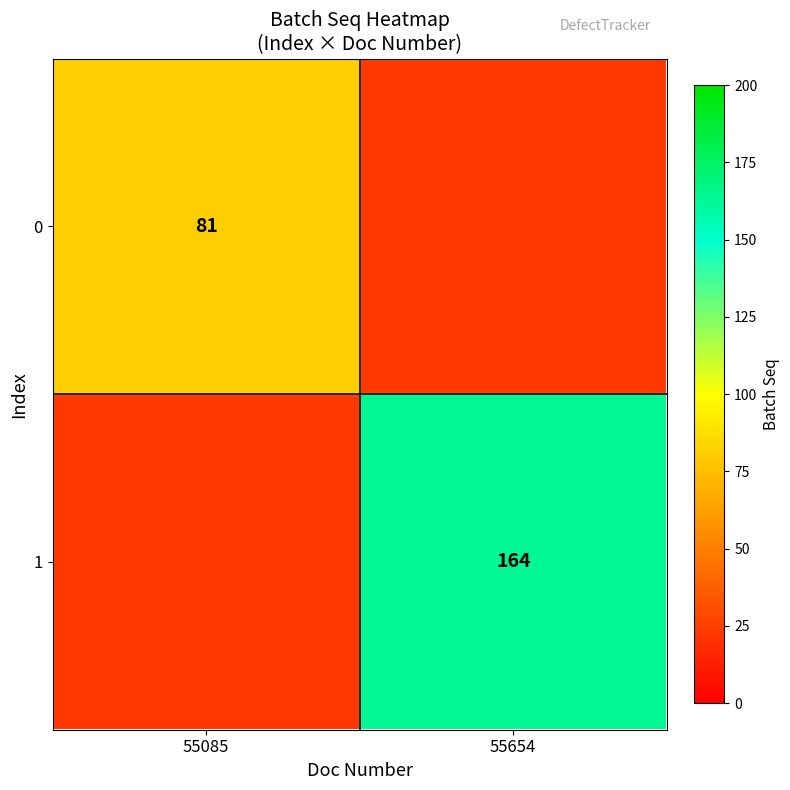

The 1 series shows 274 at 55654. True or false?

False